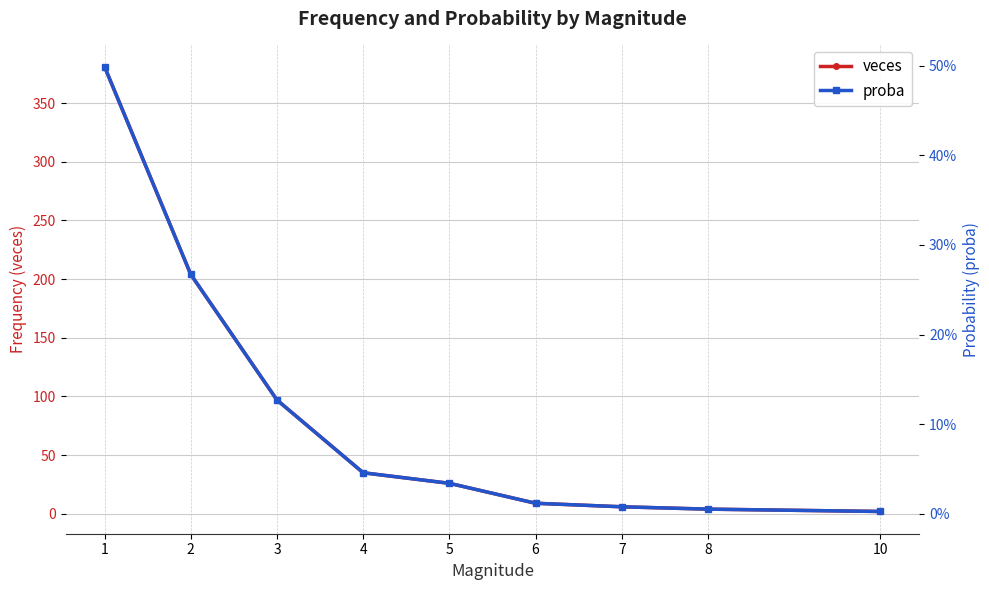

Where is proba nearest to the value 0?

10